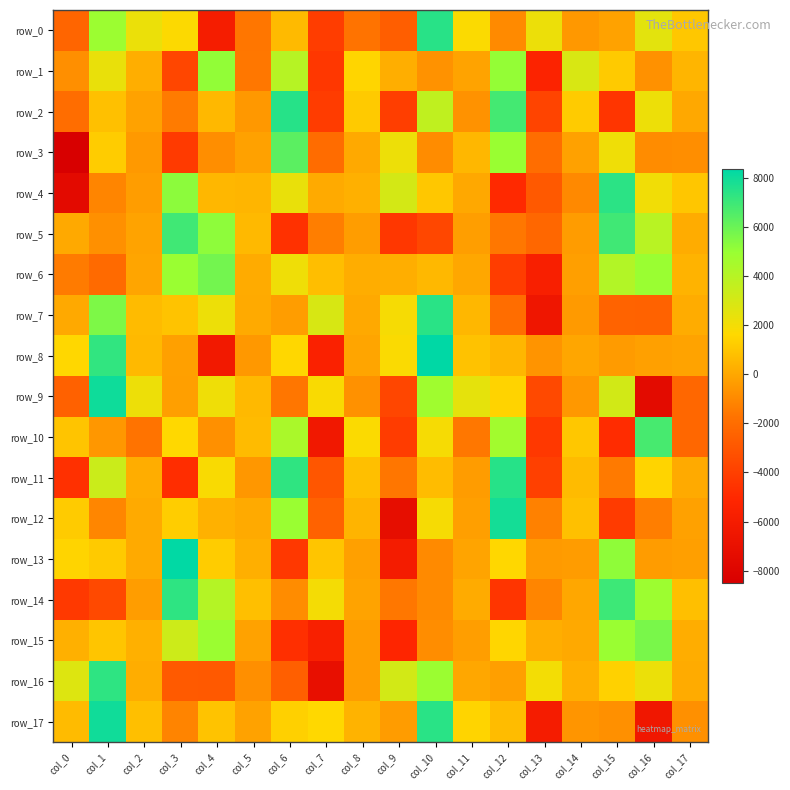

What is the sum of all row_2 values?

2622.9